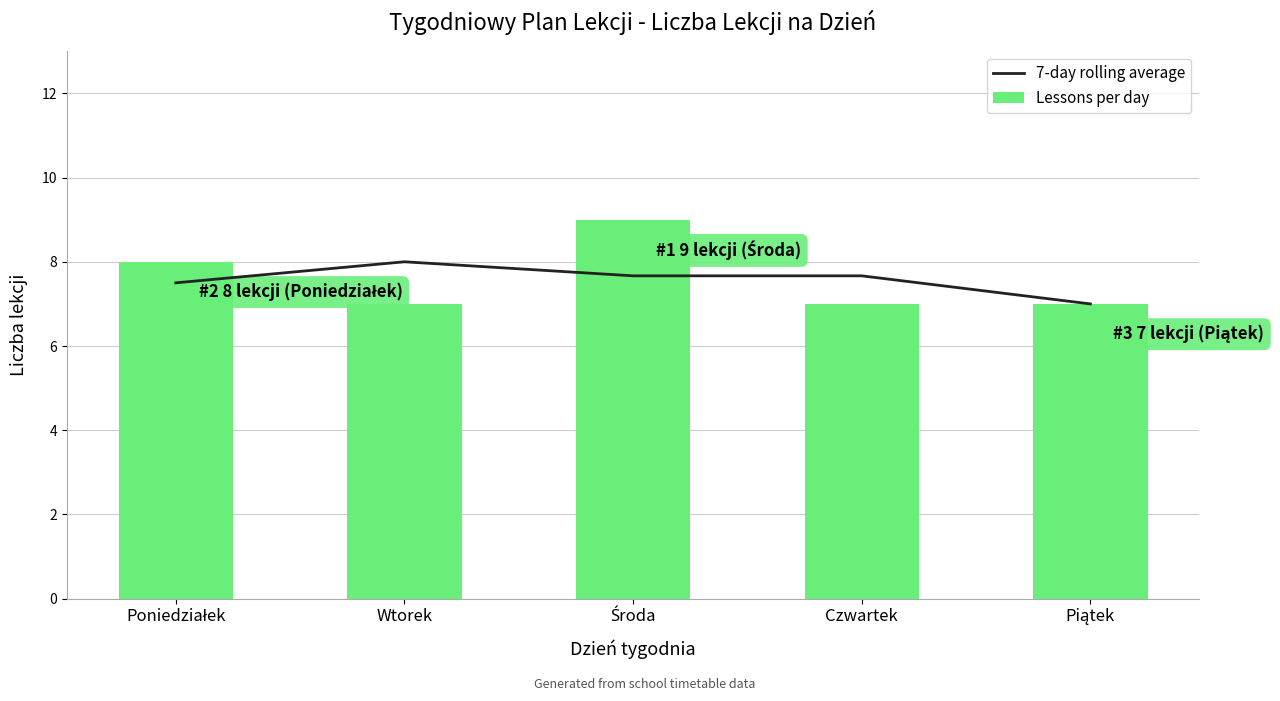

What is the maximum value shown in the chart?

9.0